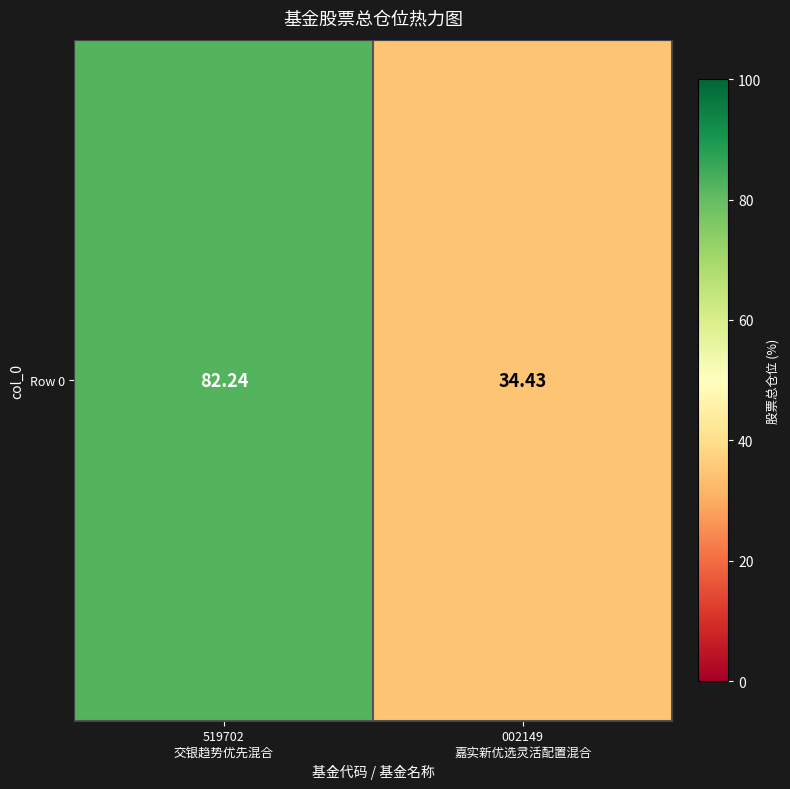

What value does the data have at 519702
交银趋势优先混合?

82.2